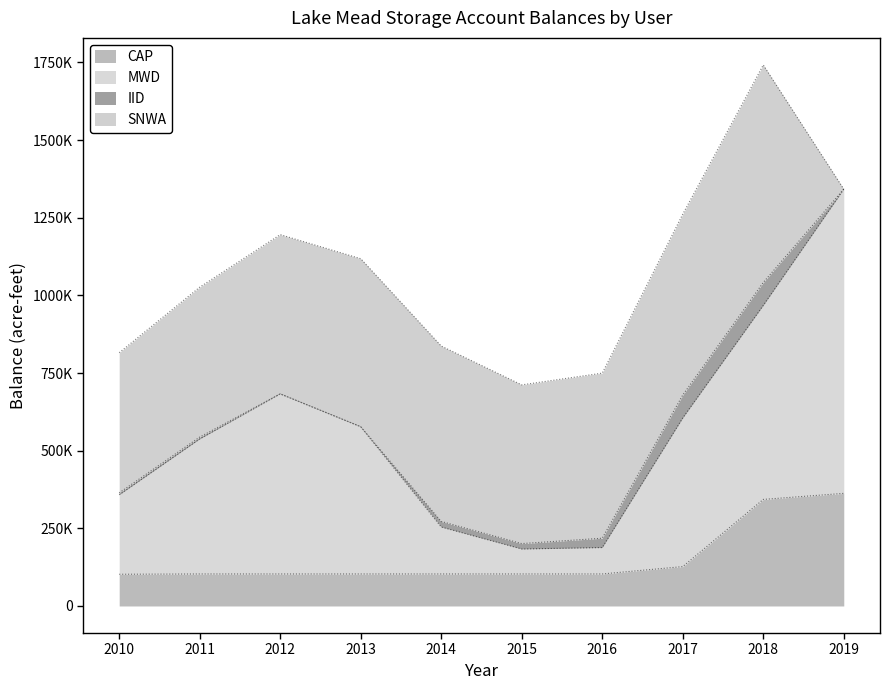

At which label does CAP reach its minimum?

2010